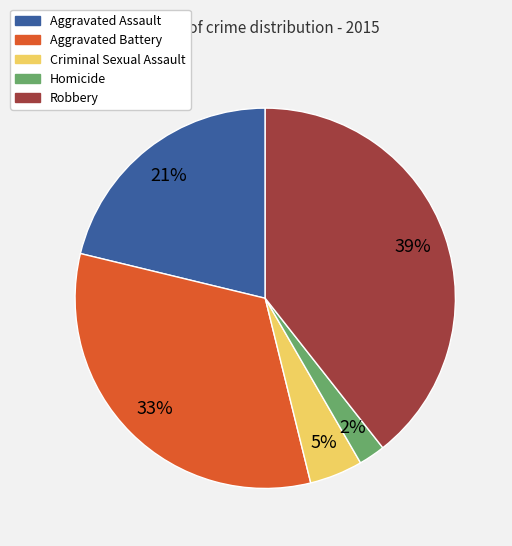

Does Homicide represent more than half of the total?

No